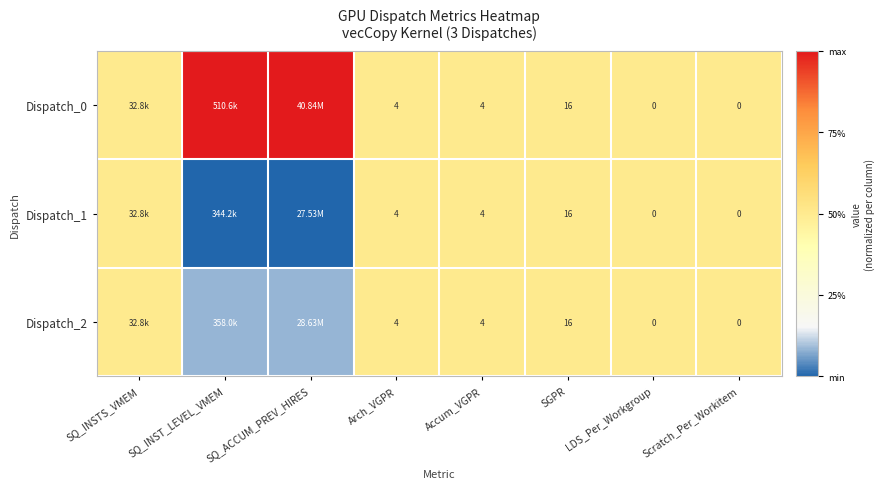

Is the value of Dispatch_0 at SGPR greater than the value of Dispatch_2 at Arch_VGPR?

Yes